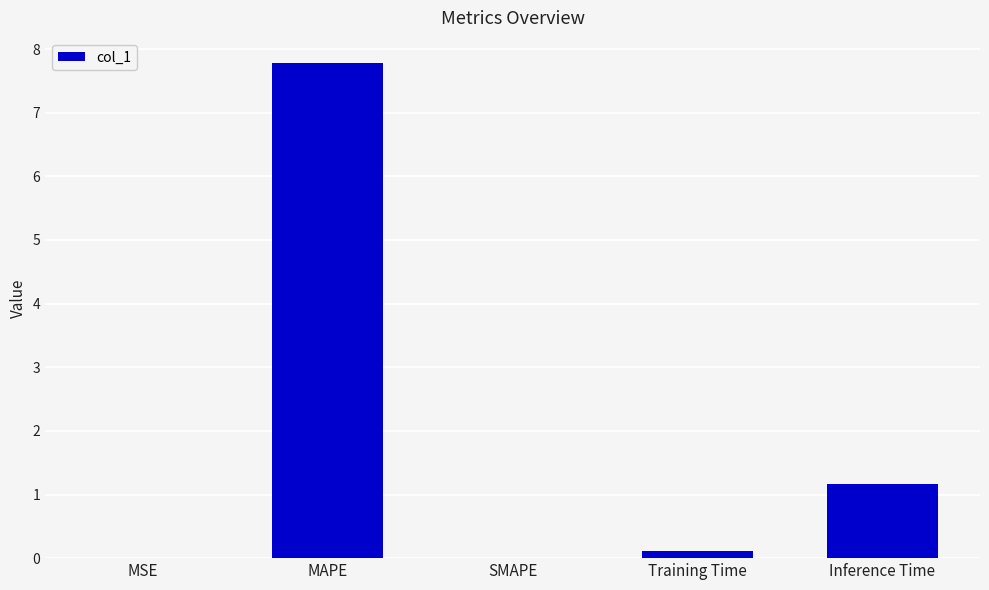

Which category has the highest value across all series?

MAPE